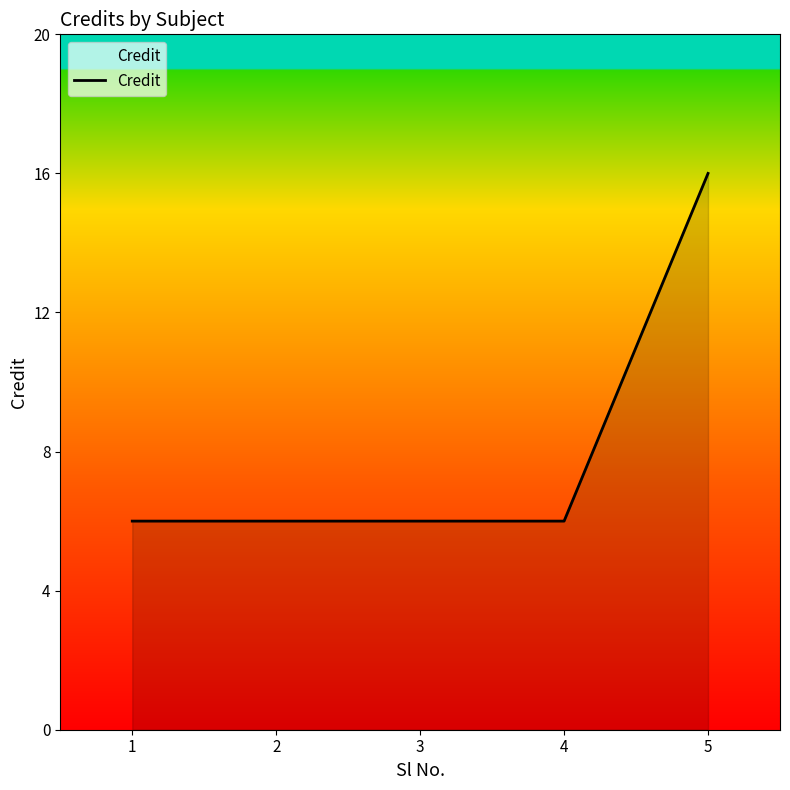

What is the sum of the values at 1 and 5?

22